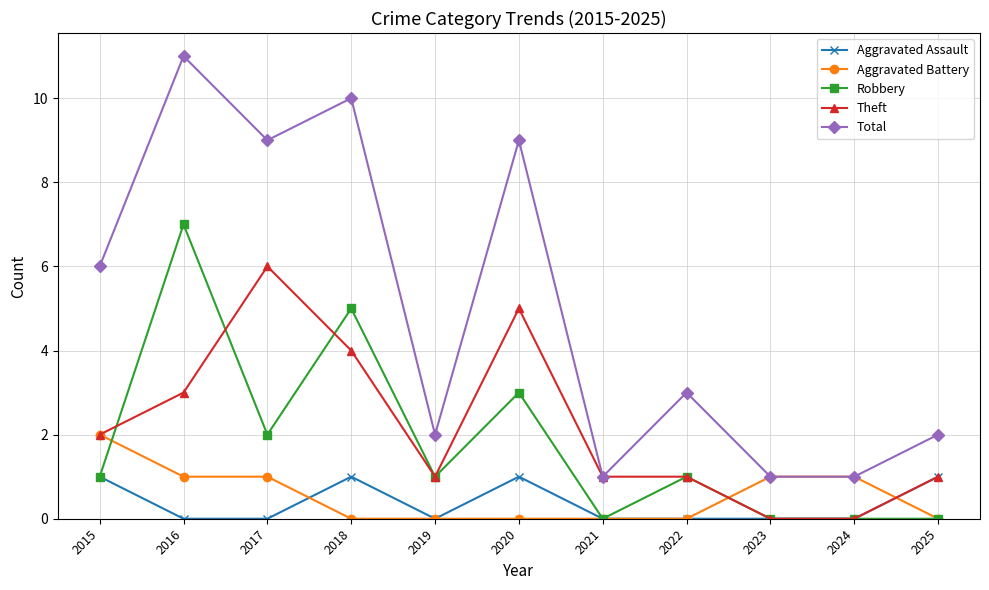

Reading left to right, list all the values displayed in this chart.

Aggravated Assault: 2015=1	2016=0	2017=0	2018=1	2019=0	2020=1	2021=0	2022=0	2023=0	2024=0	2025=1
Aggravated Battery: 2015=2	2016=1	2017=1	2018=0	2019=0	2020=0	2021=0	2022=0	2023=1	2024=1	2025=0
Robbery: 2015=1	2016=7	2017=2	2018=5	2019=1	2020=3	2021=0	2022=1	2023=0	2024=0	2025=0
Theft: 2015=2	2016=3	2017=6	2018=4	2019=1	2020=5	2021=1	2022=1	2023=0	2024=0	2025=1
Total: 2015=6	2016=11	2017=9	2018=10	2019=2	2020=9	2021=1	2022=3	2023=1	2024=1	2025=2